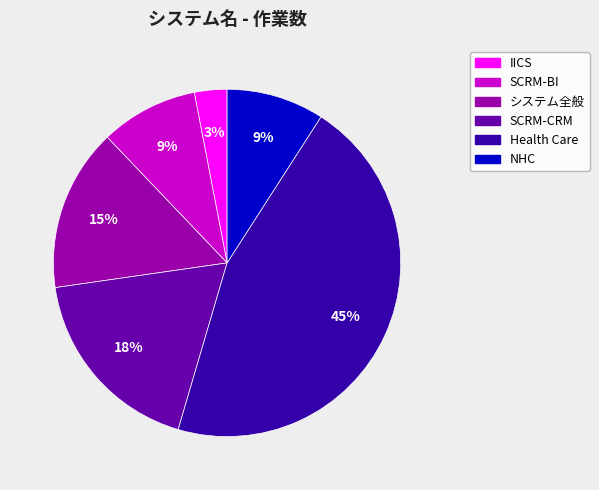

Is システム全般 the majority of the pie?

No